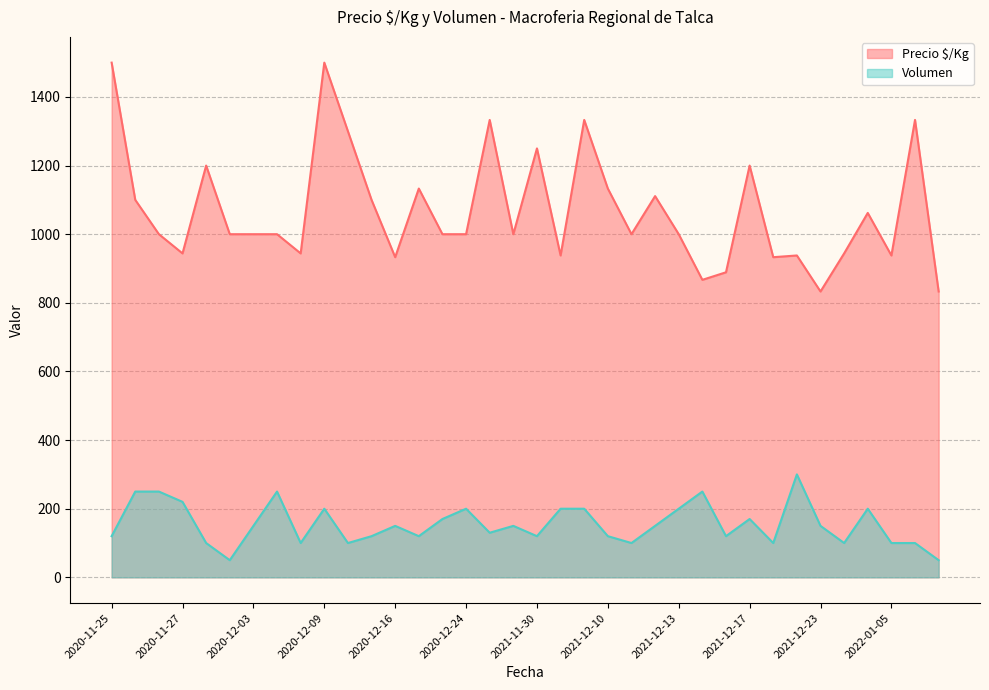

Between 2020-12-16 and 2020-12-07, which is larger?

2020-12-07